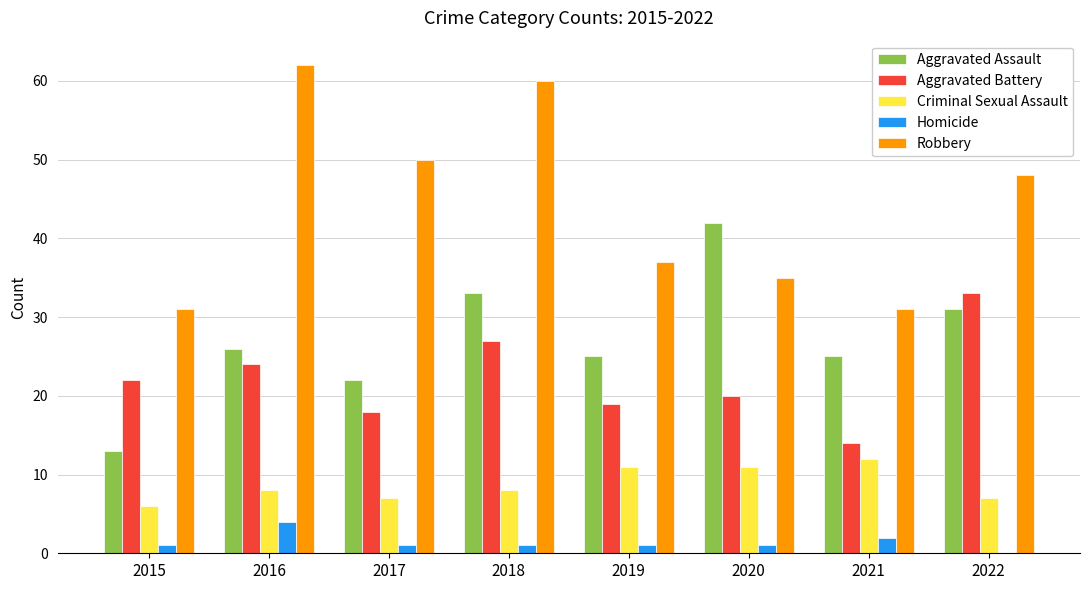

What is the sum of all Aggravated Battery values?

177